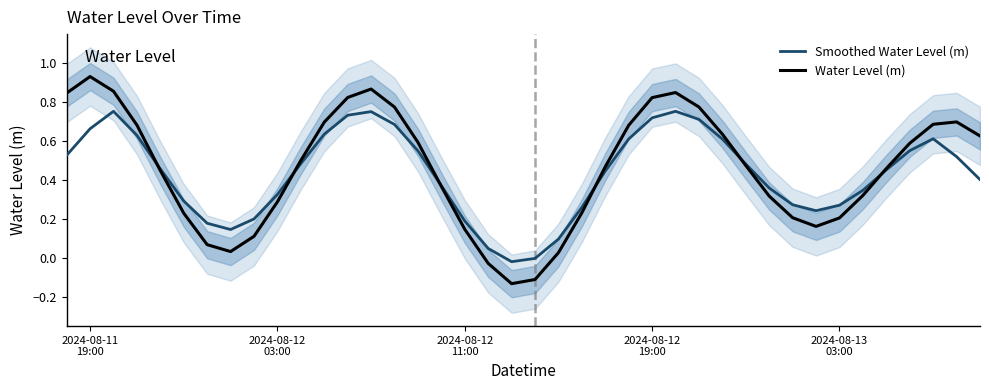

The value of Water Level (m) at 2024-08-12
11:00 is 1.2. True or false?

False